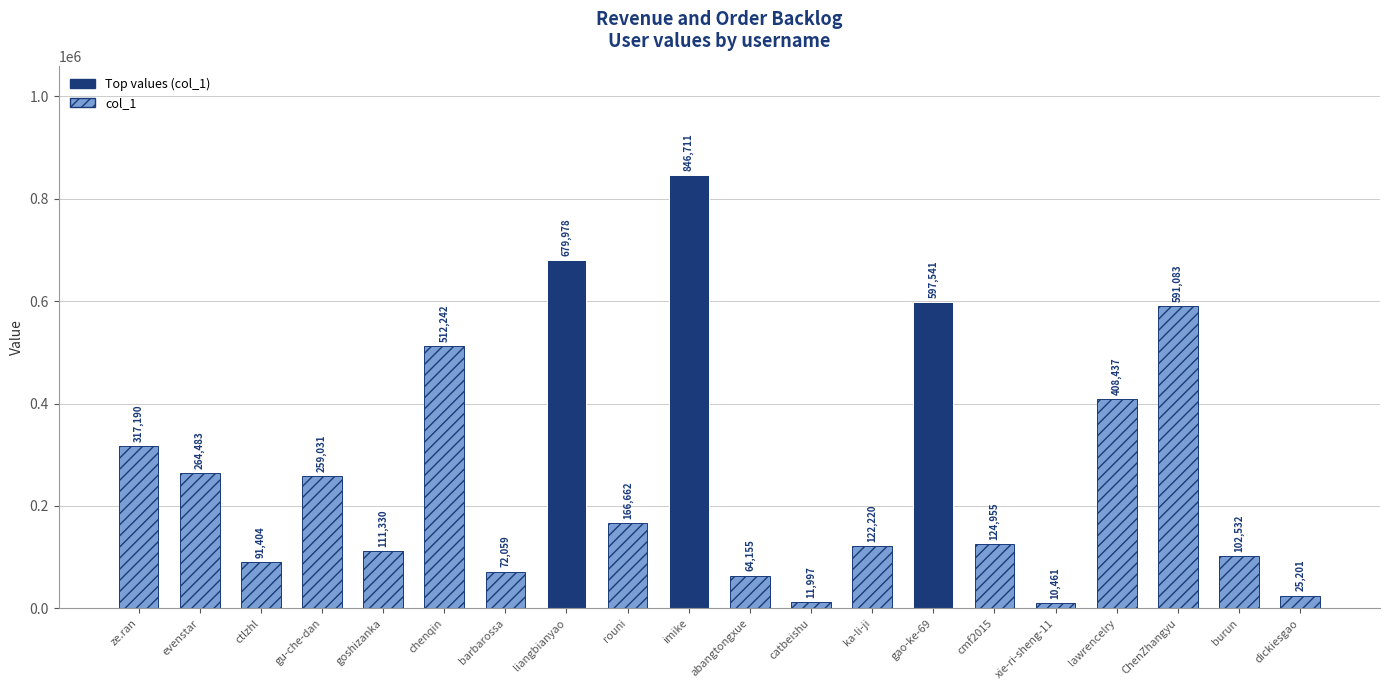

What is the label of the 19th bar from the left?

burun